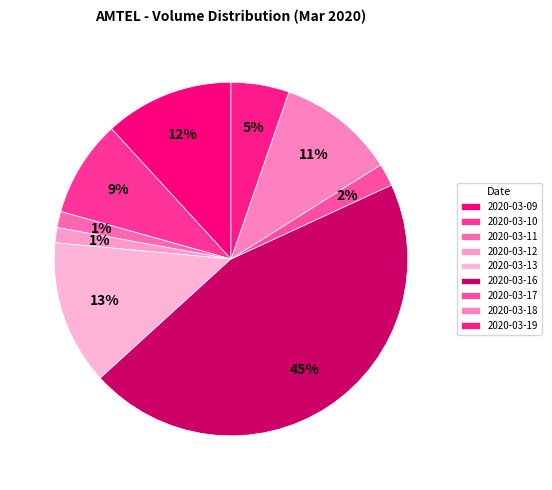

What is the smallest slice in the pie chart?

2020-03-12